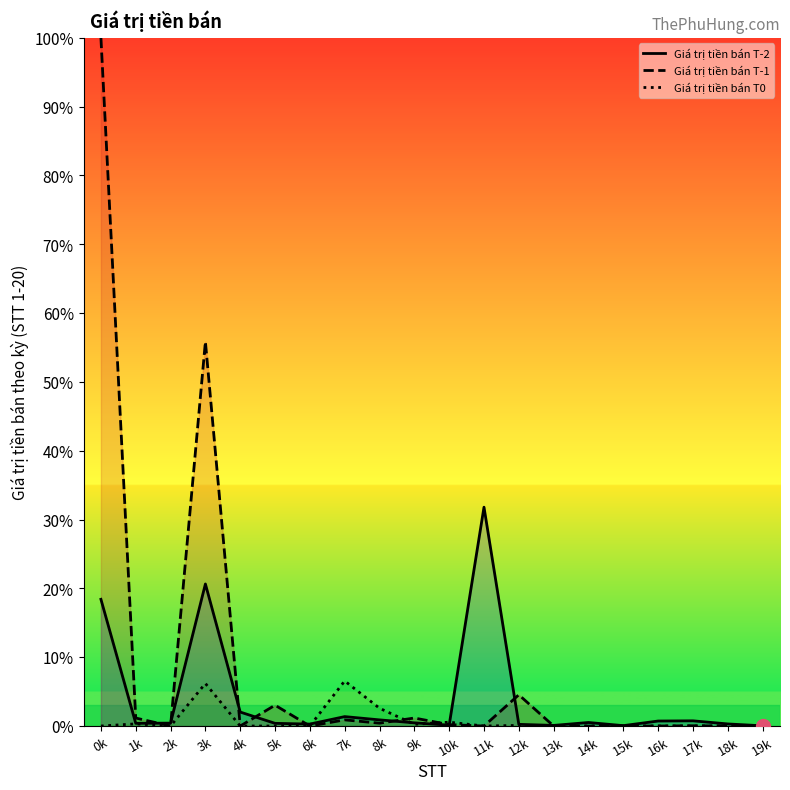

How many intersections are there between Giá trị tiền bán T-1 and Giá trị tiền bán T-2?

9